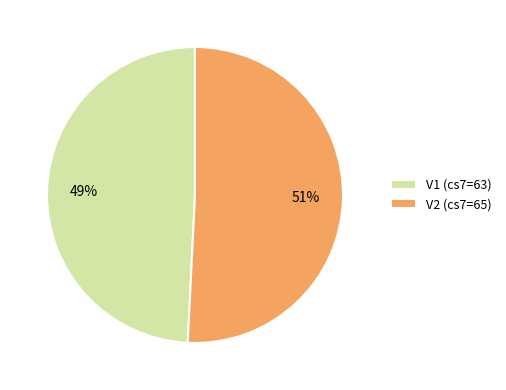

Do V2 (cs7=65) and V1 (cs7=63) together represent more than half of the pie?

Yes